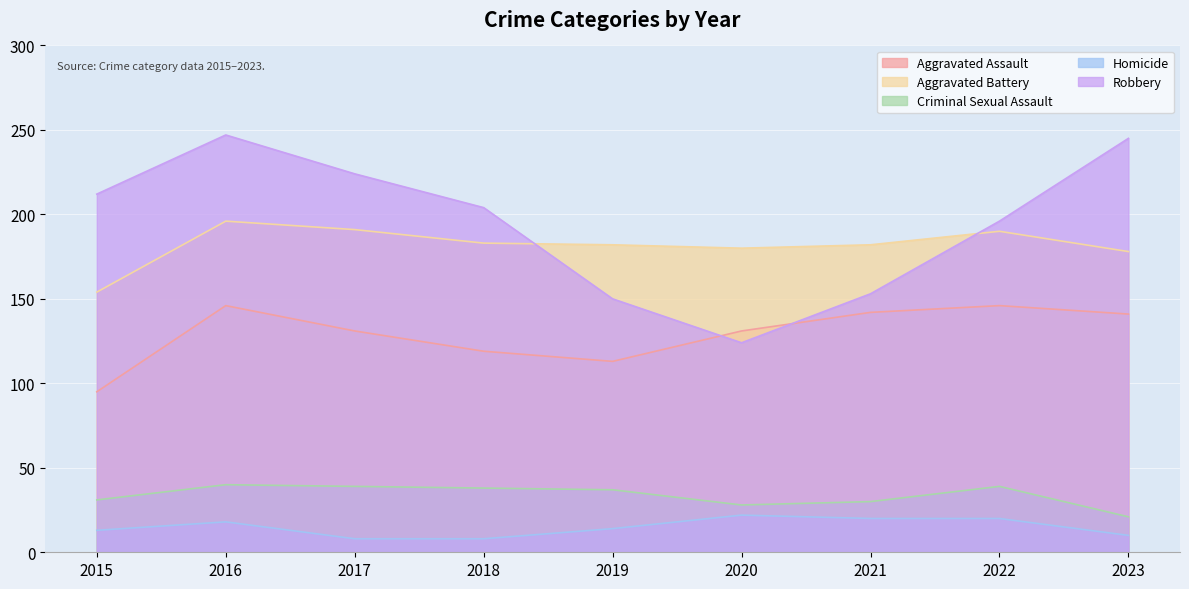

True or false: Aggravated Battery has a value of 48 at 2015.

False